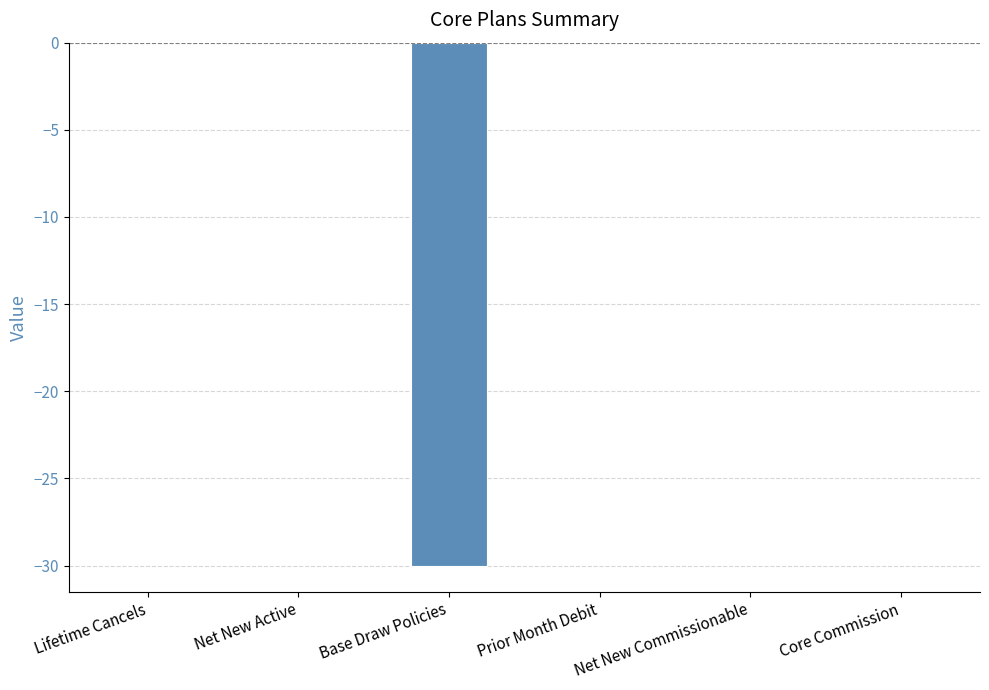

What is the sum of all values?

-30